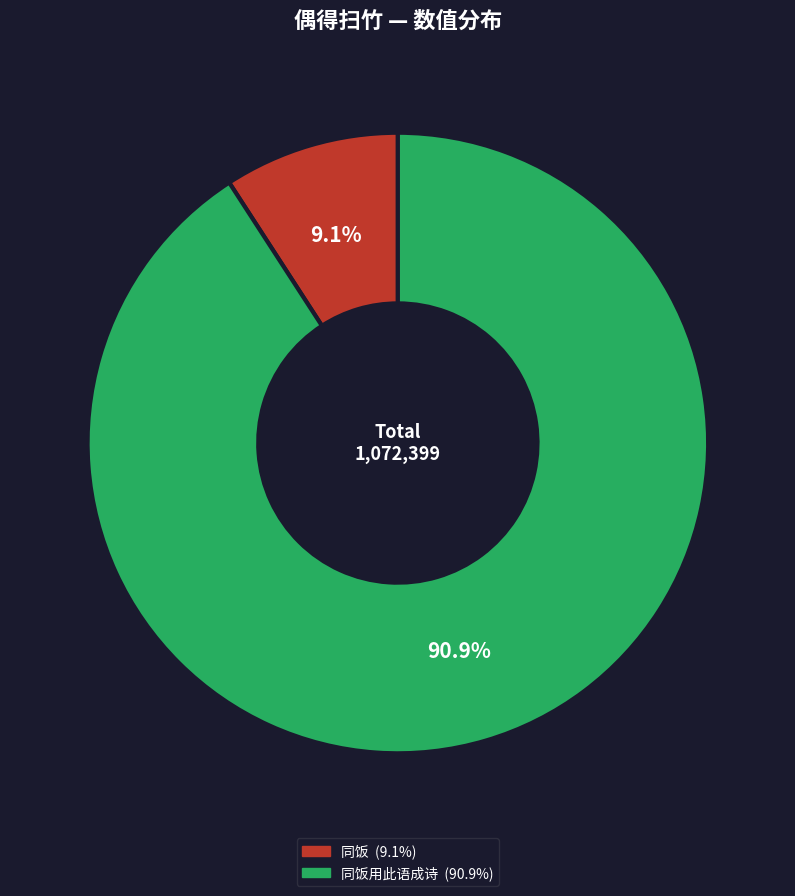

Is there any slice that represents more than half of the pie?

Yes